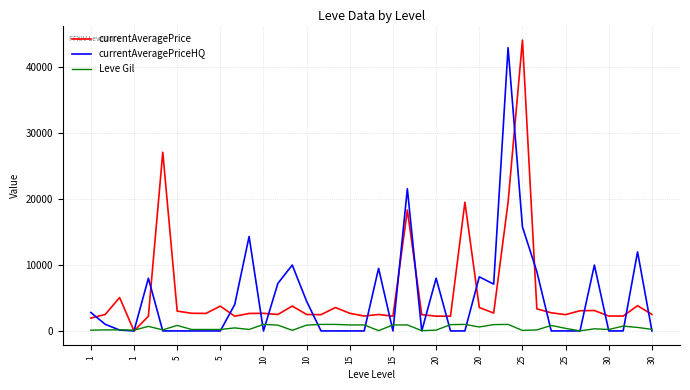

What is the maximum value for currentAveragePrice?

44147.0